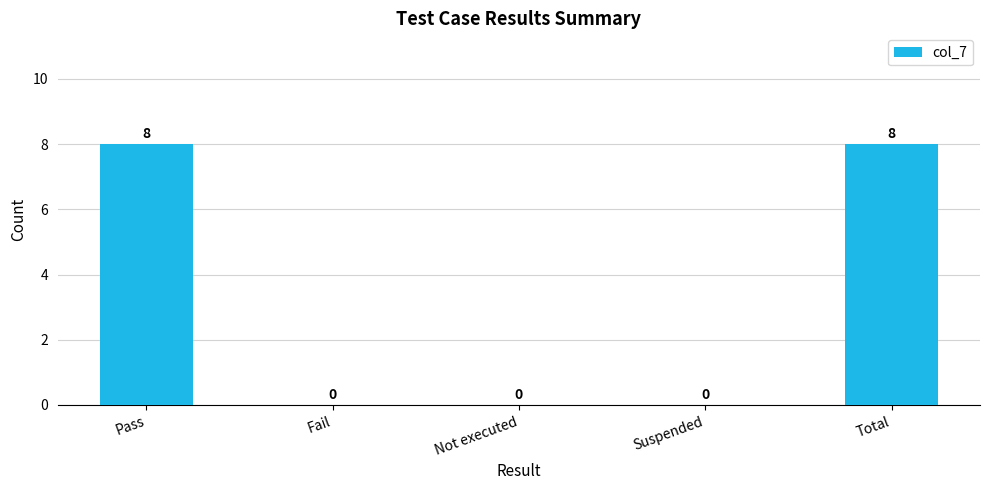

How many values are above zero?

2